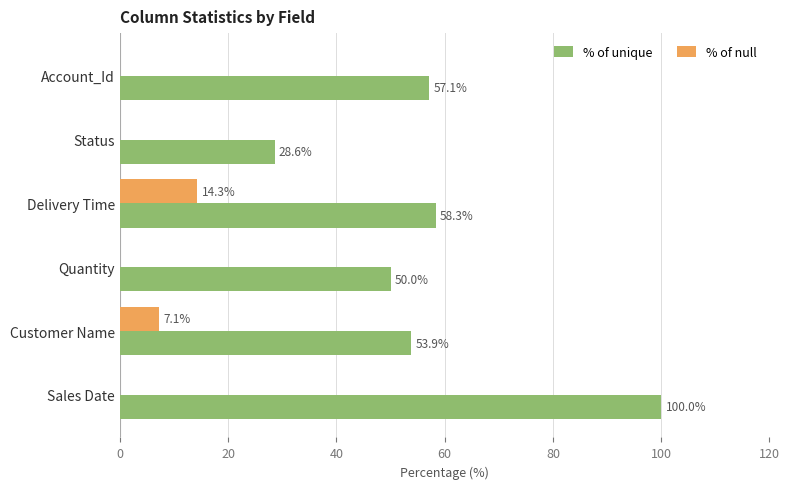

True or false: % of null has a value of 7.1 at Customer Name.

True